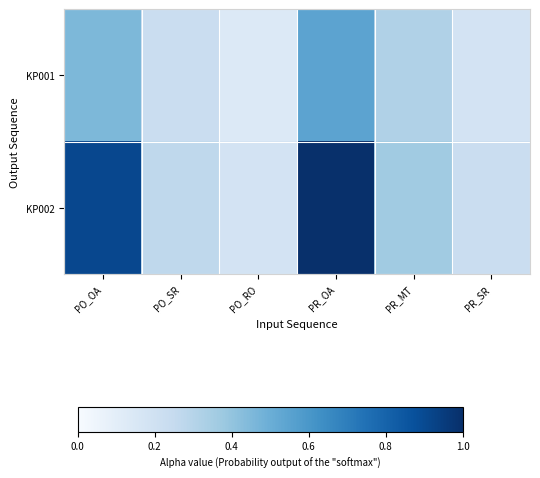

At how many categories does at least one series exceed 0?

6